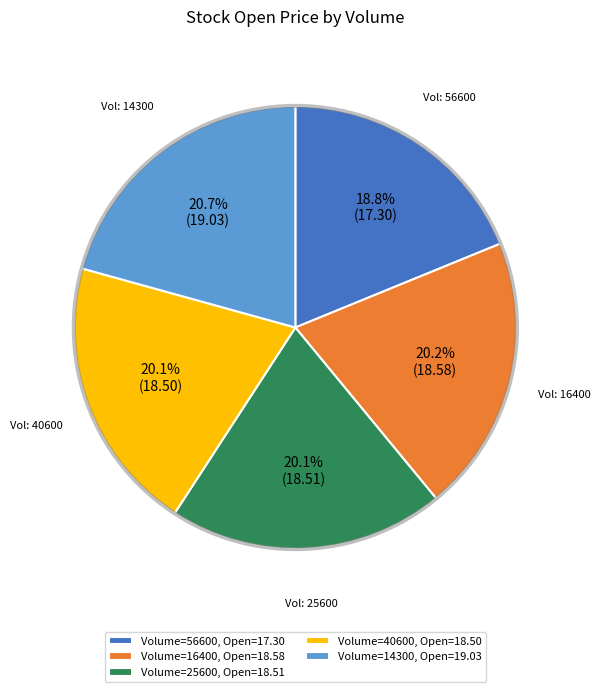

Approximately how many times larger is the value at Volume=14300, Open=19.03 compared to Volume=56600, Open=17.30?

1.1